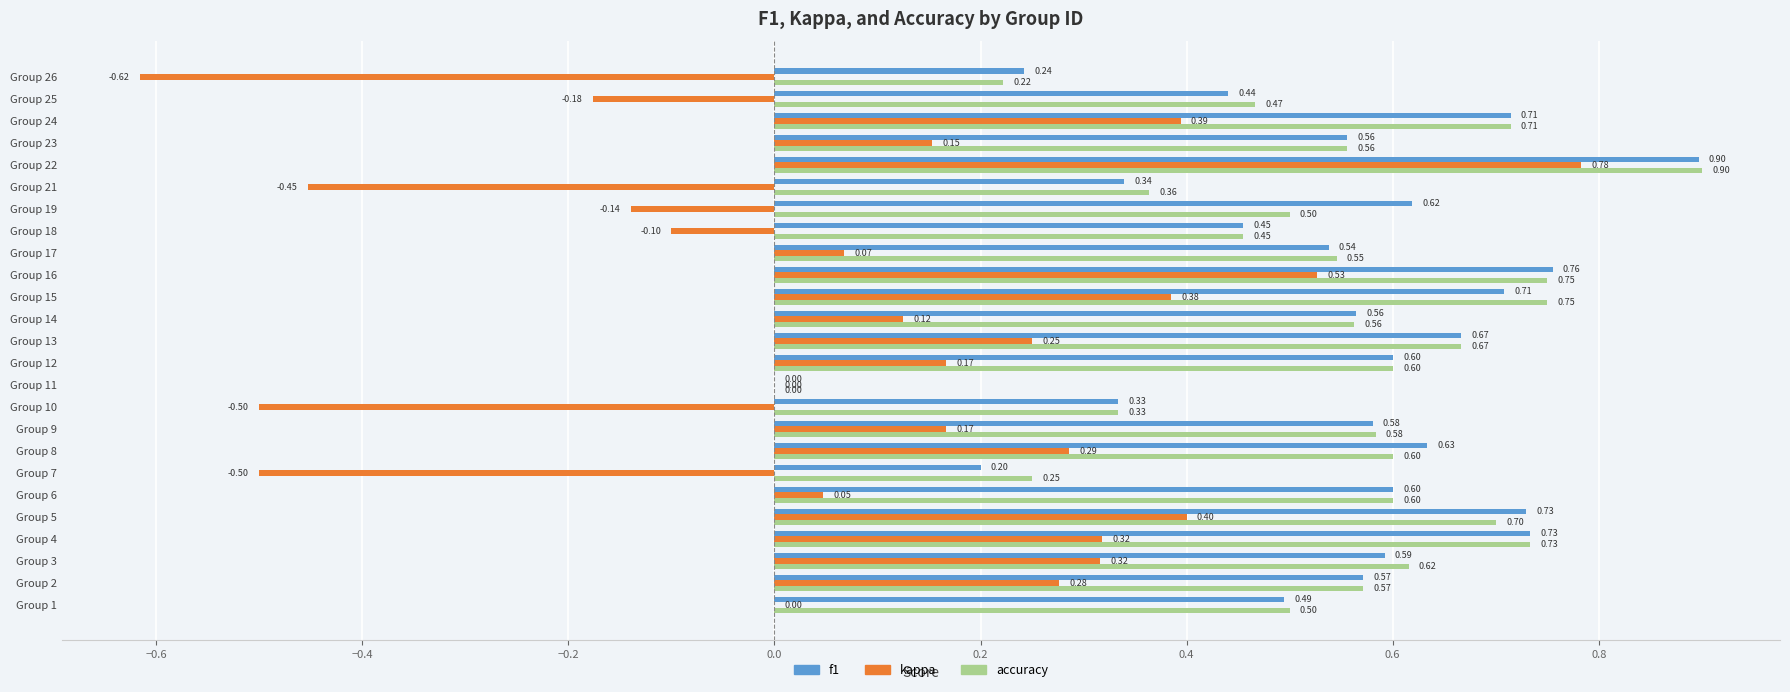

What is the total value across all series at Group 3?

1.5